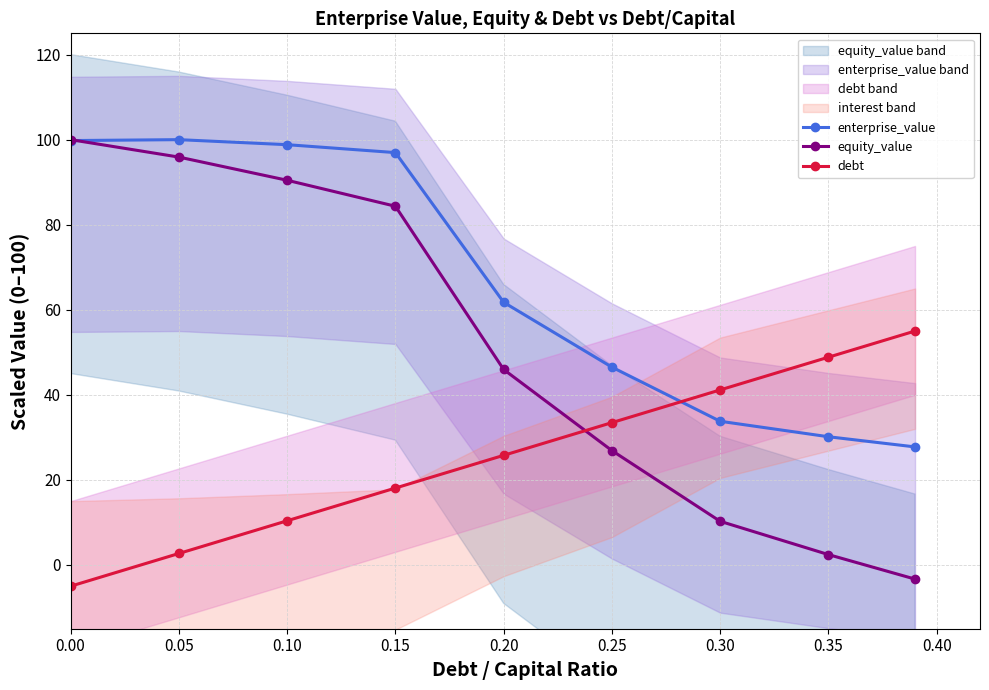

Does the chart display data point markers on the line(s)?

Yes